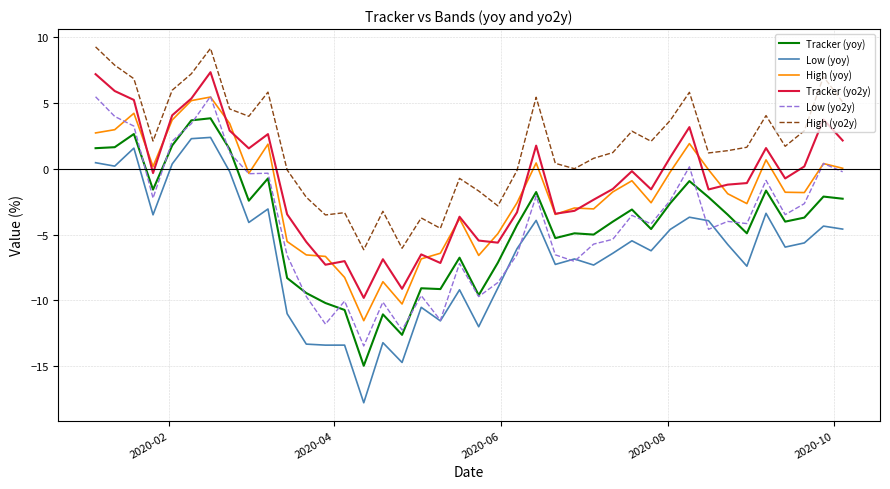

What are all the series names shown in the legend?

Tracker (yoy), Low (yoy), High (yoy), Tracker (yo2y), Low (yo2y), High (yo2y)